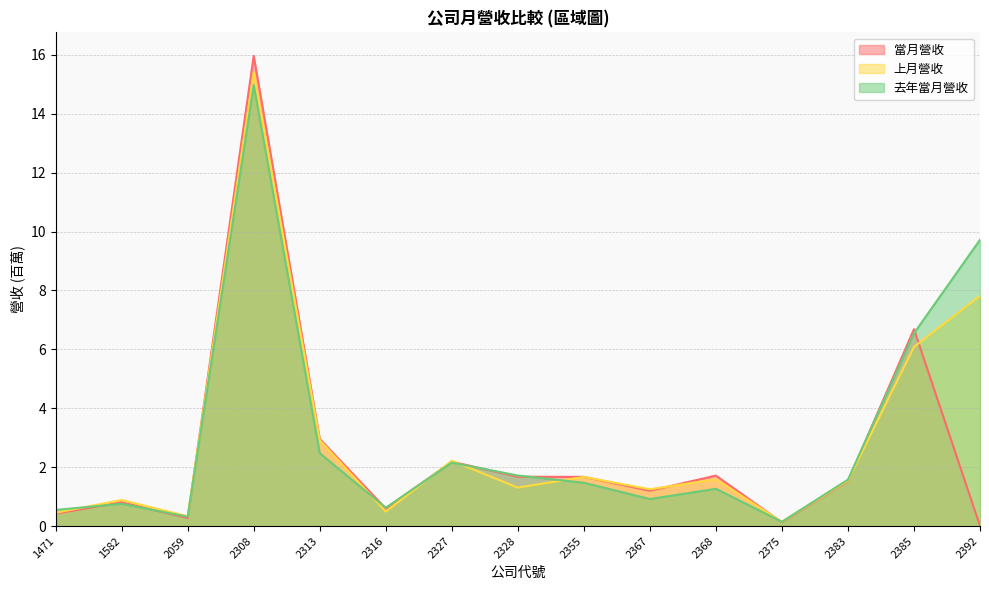

What is the value of the 當月營收 point at the 5th from the left?

3.0